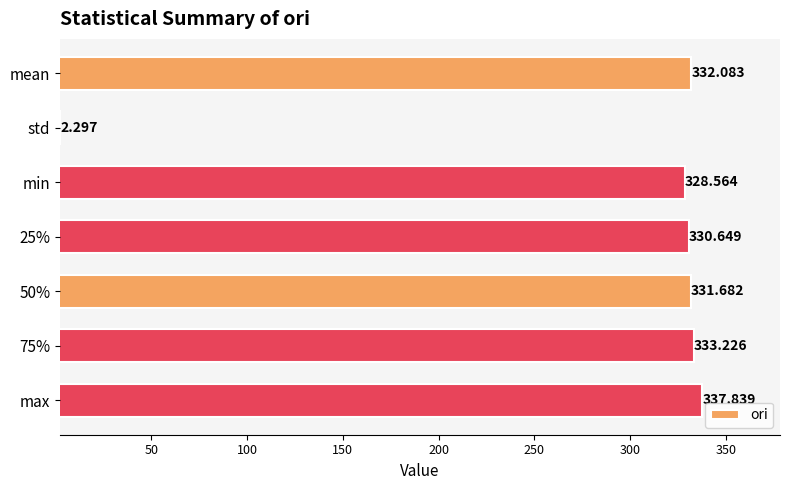

What is the label of the 1st bar from the bottom?

max